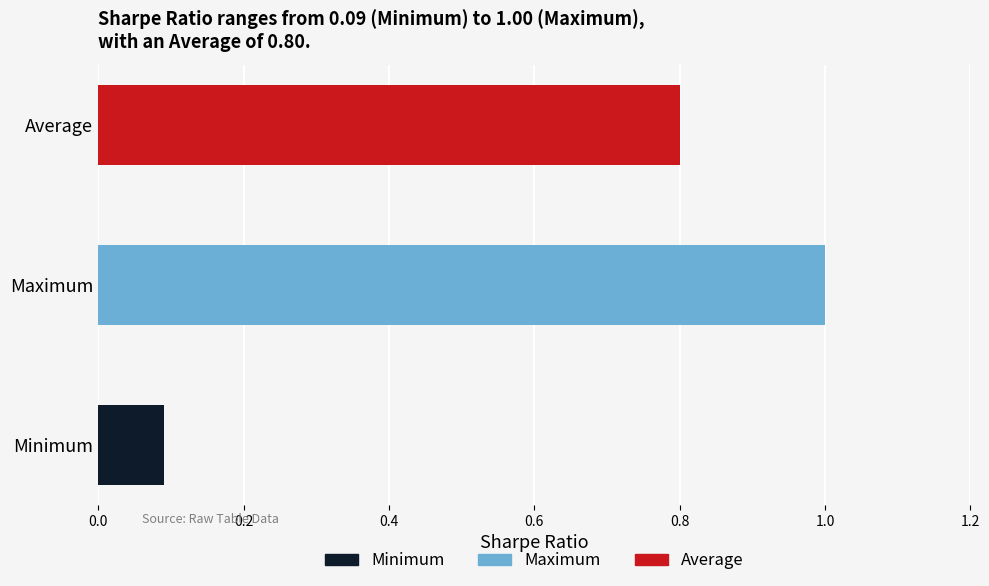

What is the difference between the values at Average and Minimum?

0.7